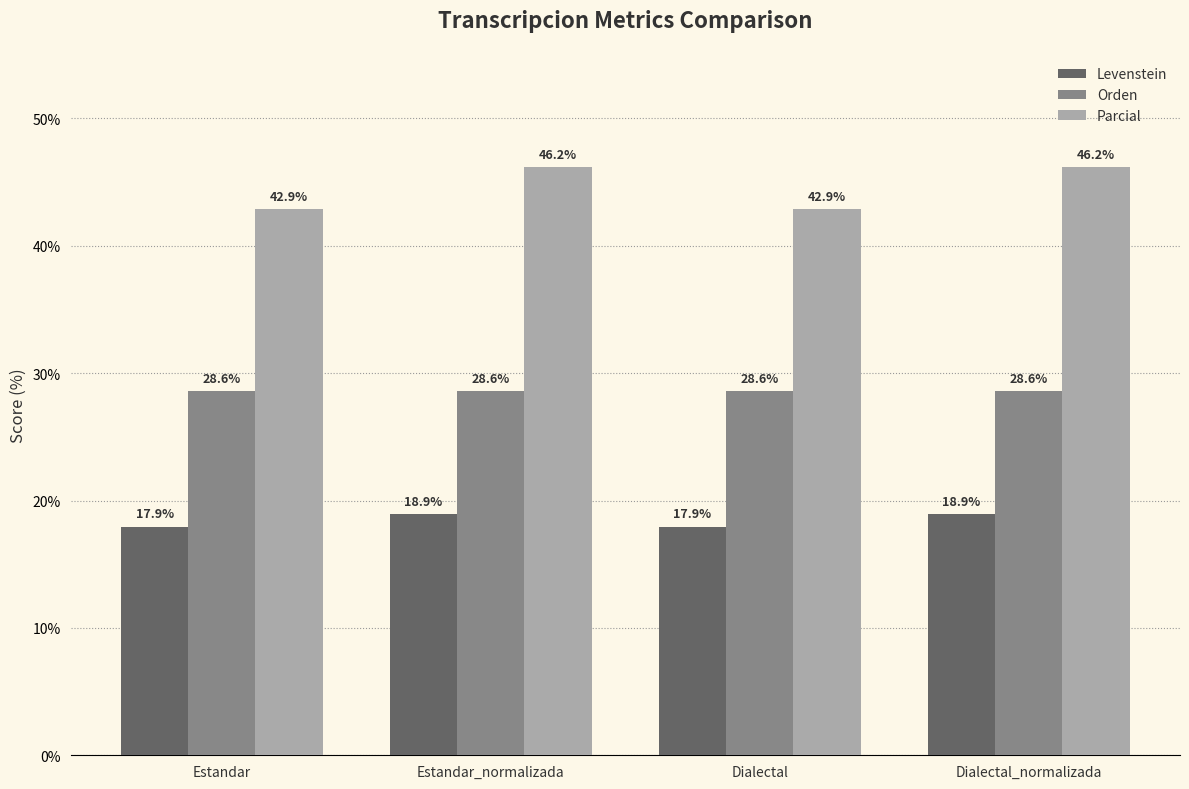

Between Dialectal and Dialectal_normalizada, which series saw the biggest shift?

Parcial